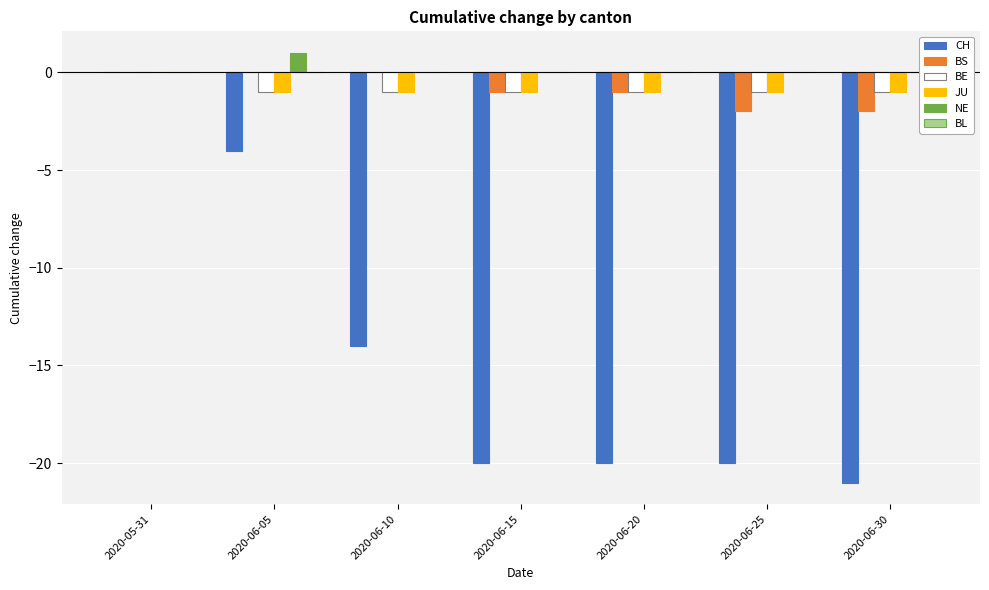

Is the value of CH at 2020-06-10 greater than the value of NE at 2020-06-05?

No